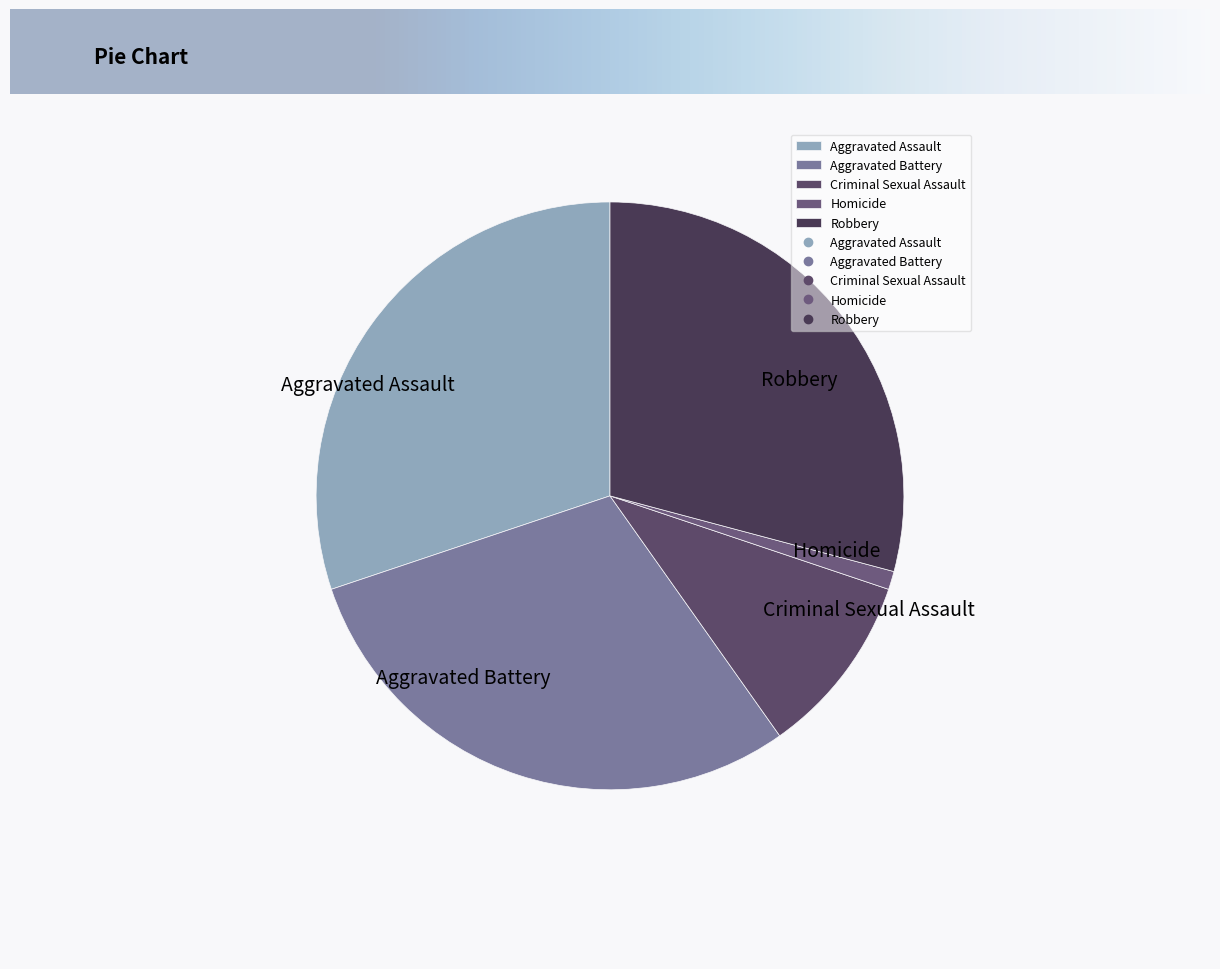

The Aggravated Battery slice represents 38% of the pie. True or false?

False